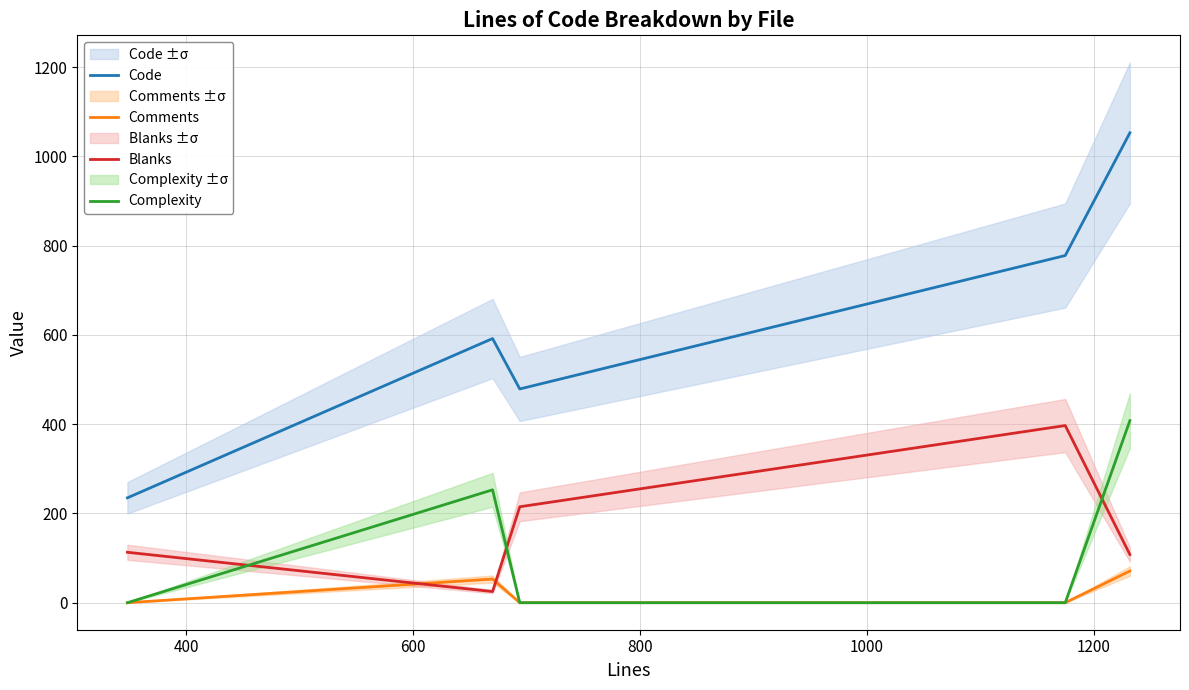

What are all the series names shown in the legend?

Code, Comments, Blanks, Complexity